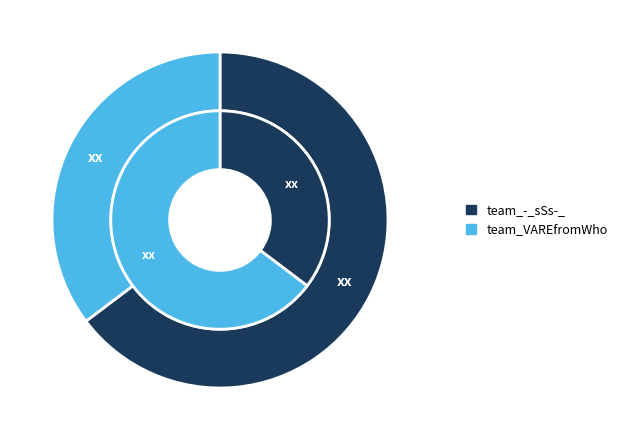

The team_VAREfromWho slice represents 24% of the pie. True or false?

False